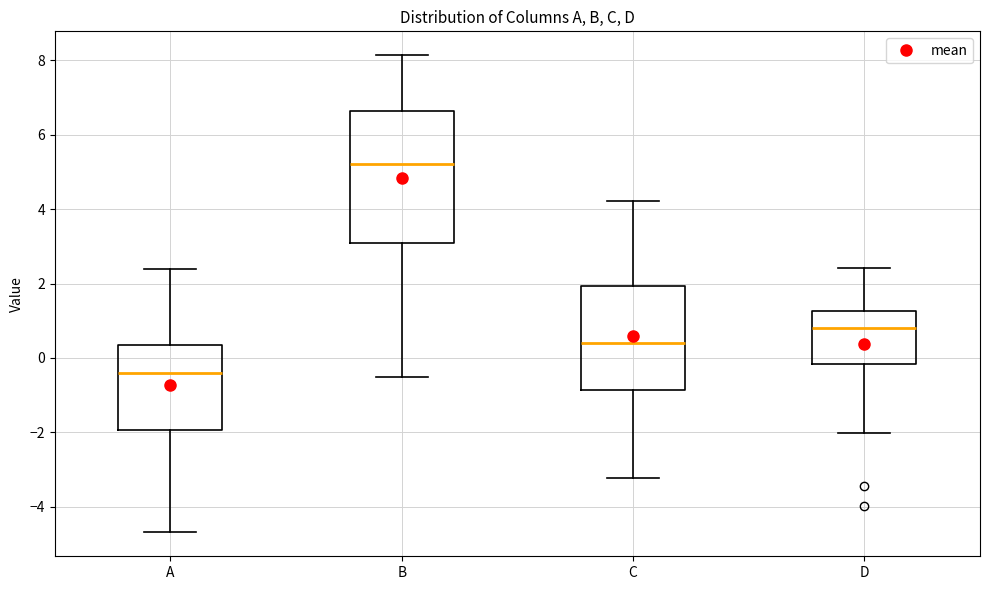

Reading left to right, transcribe this box plot: for each box, give where its median line is, the range the box spans, and where its two whiskers end, as read against the y-axis. The values are not printed on the chart, so give them approximately, as read against the axis.

A: median -0.4, box -2.0 to 0.4, whiskers -4.6 to 2.4
B: median 5.2, box 3.0 to 6.6, whiskers -0.6 to 8.2
C: median 0.4, box -0.8 to 2.0, whiskers -3.2 to 4.2
D: median 0.8, box -0.2 to 1.2, whiskers -2.0 to 2.4